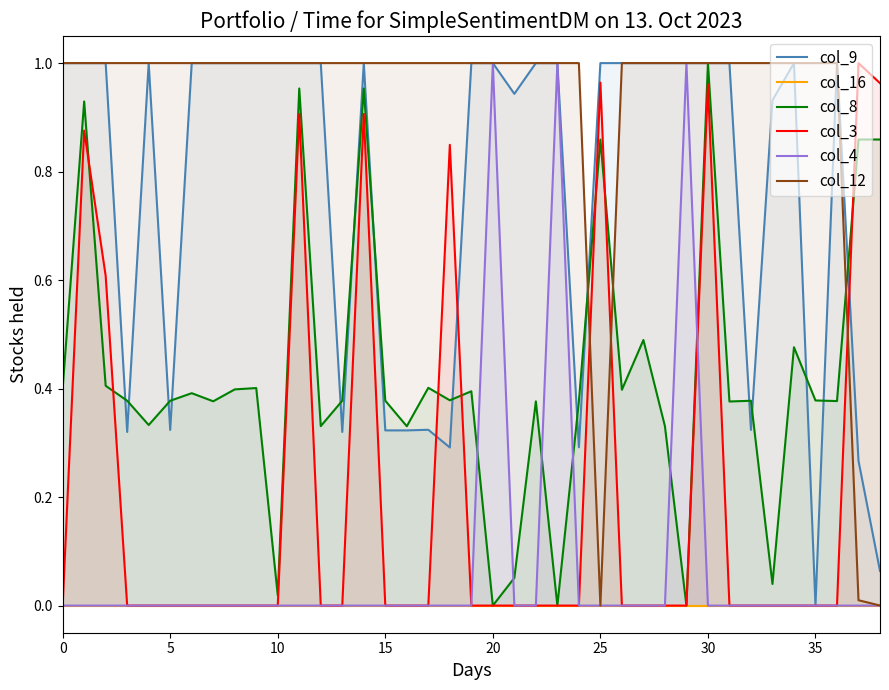

Reading left to right, extract all data points from this chart.

col_9: 1.0	1.0	1.0	0.3	1.0	0.3	1.0	1.0	1.0	1.0	1.0	1.0	1.0	0.3	1.0	0.3	0.3	0.3	0.3	1.0	1.0	0.9	1.0	1.0	0.3	1.0	1.0	1.0	1.0	1.0	1.0	1.0	0.3	0.9	1.0	0.0	1.0	0.3	0.1
col_16: 0.0	0.0	0.0	0.0	0.0	0.0	0.0	0.0	0.0	0.0	0.0	0.0	0.0	0.0	0.0	0.0	0.0	0.0	0.0	0.0	0.0	0.0	0.0	0.0	0.0	0.0	0.0	0.0	0.0	0.0	0.0	0.0	0.0	0.0	0.0	0.0	0.0	0.0	0.0
col_8: 0.4	0.9	0.4	0.4	0.3	0.4	0.4	0.4	0.4	0.4	0.0	1.0	0.3	0.4	1.0	0.4	0.3	0.4	0.4	0.4	0.0	0.1	0.4	0.0	0.4	0.9	0.4	0.5	0.3	0.0	1.0	0.4	0.4	0.0	0.5	0.4	0.4	0.9	0.9
col_3: 0.0	0.9	0.6	0.0	0.0	0.0	0.0	0.0	0.0	0.0	0.0	0.9	0.0	0.0	0.9	0.0	0.0	0.0	0.8	0.0	0.0	0.0	0.0	0.0	0.0	1.0	0.0	0.0	0.0	0.0	1.0	0.0	0.0	0.0	0.0	0.0	0.0	1.0	1.0
col_4: 0.0	0.0	0.0	0.0	0.0	0.0	0.0	0.0	0.0	0.0	0.0	0.0	0.0	0.0	0.0	0.0	0.0	0.0	0.0	0.0	1.0	0.0	0.0	1.0	0.0	0.0	0.0	0.0	0.0	1.0	0.0	0.0	0.0	0.0	0.0	0.0	0.0	0.0	0.0
col_12: 1.0	1.0	1.0	1.0	1.0	1.0	1.0	1.0	1.0	1.0	1.0	1.0	1.0	1.0	1.0	1.0	1.0	1.0	1.0	1.0	1.0	1.0	1.0	1.0	1.0	0.0	1.0	1.0	1.0	1.0	1.0	1.0	1.0	1.0	1.0	1.0	1.0	0.0	0.0